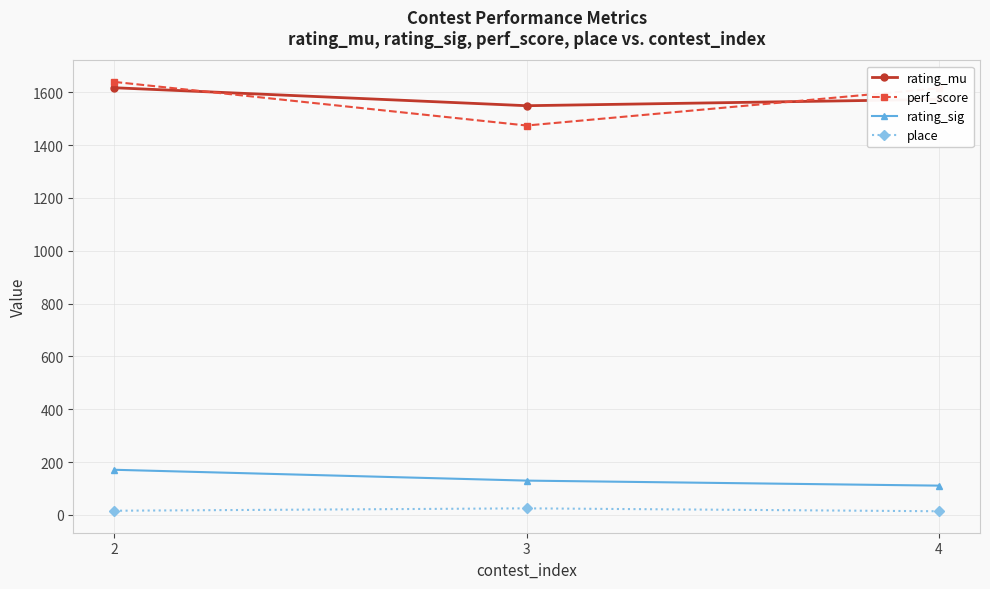

What is the average value of the place series?

18